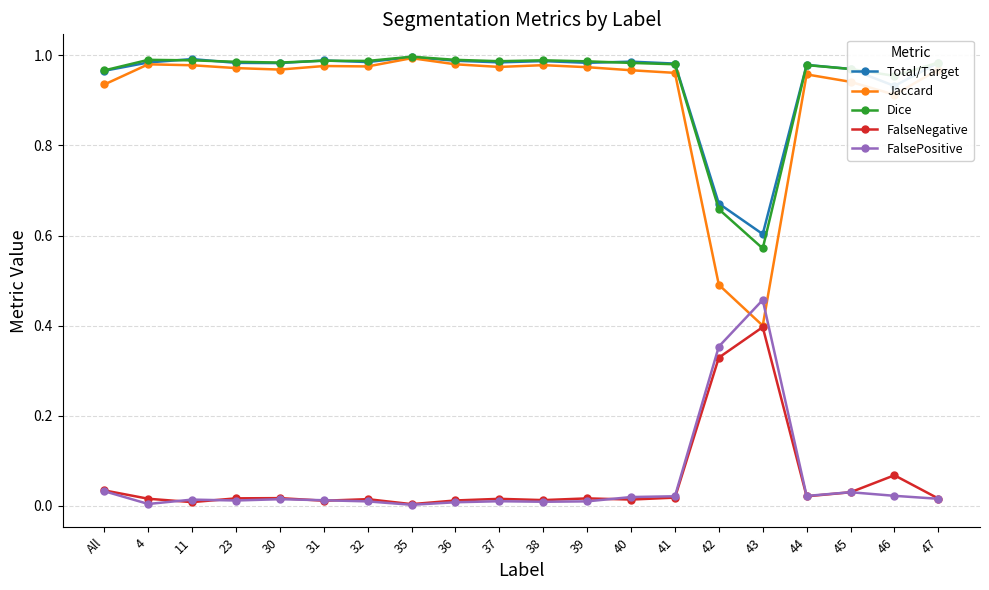

How many lines are shown in the chart?

5